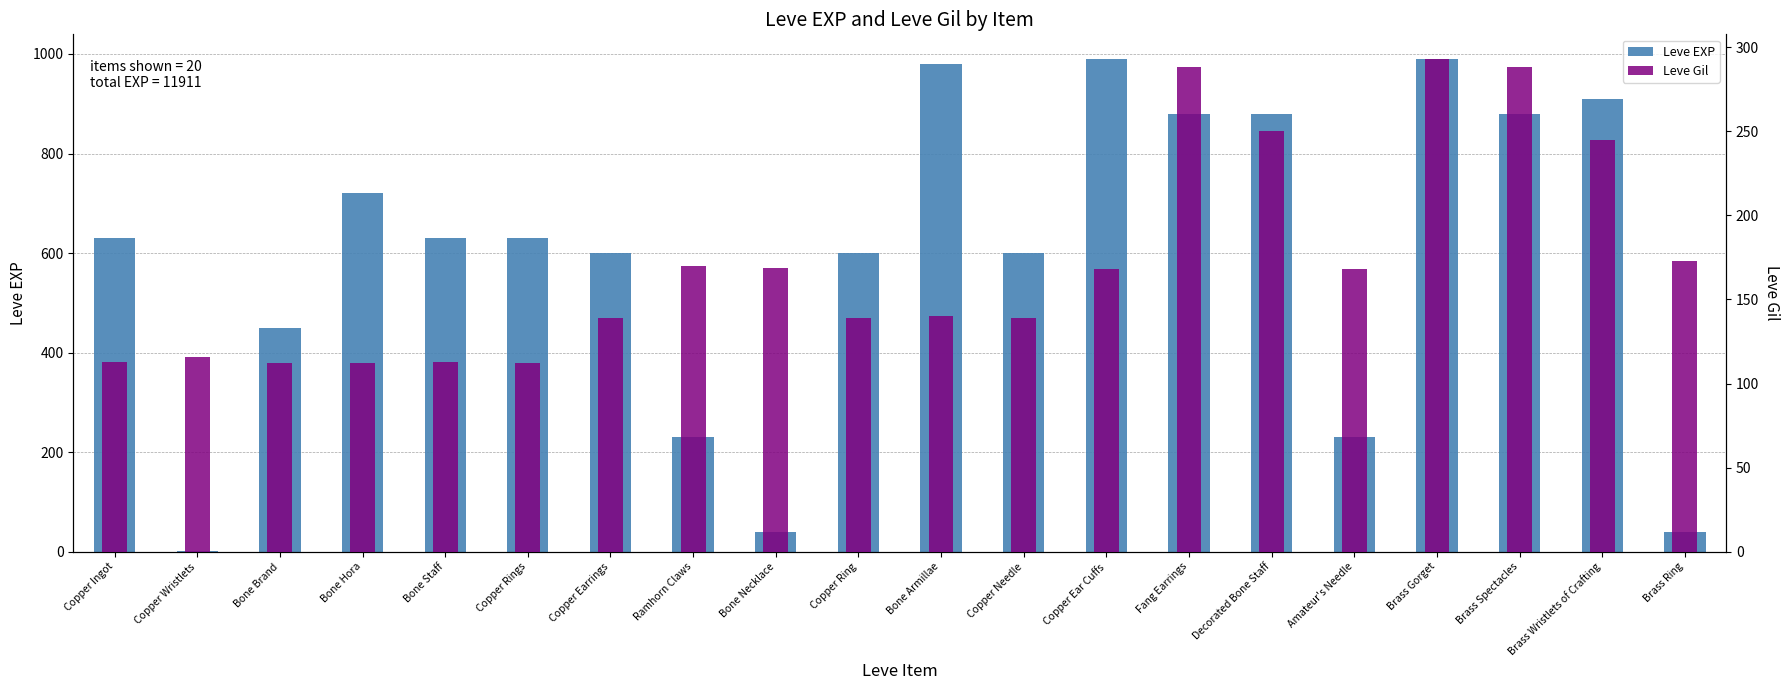

The value of Leve EXP at Brass Ring is 67. True or false?

False